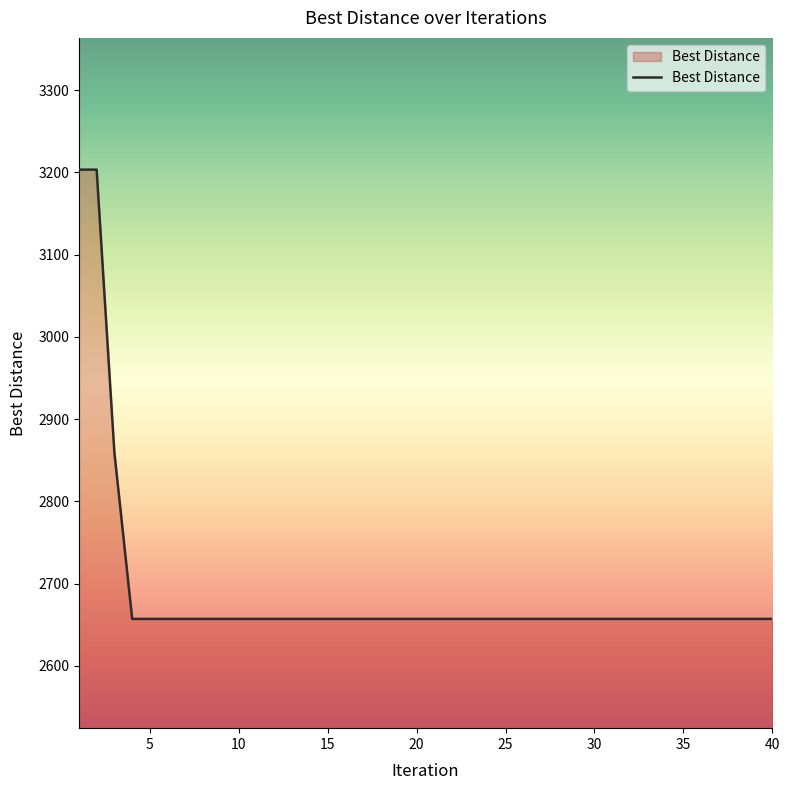

What is the minimum value shown in the chart?

2657.0